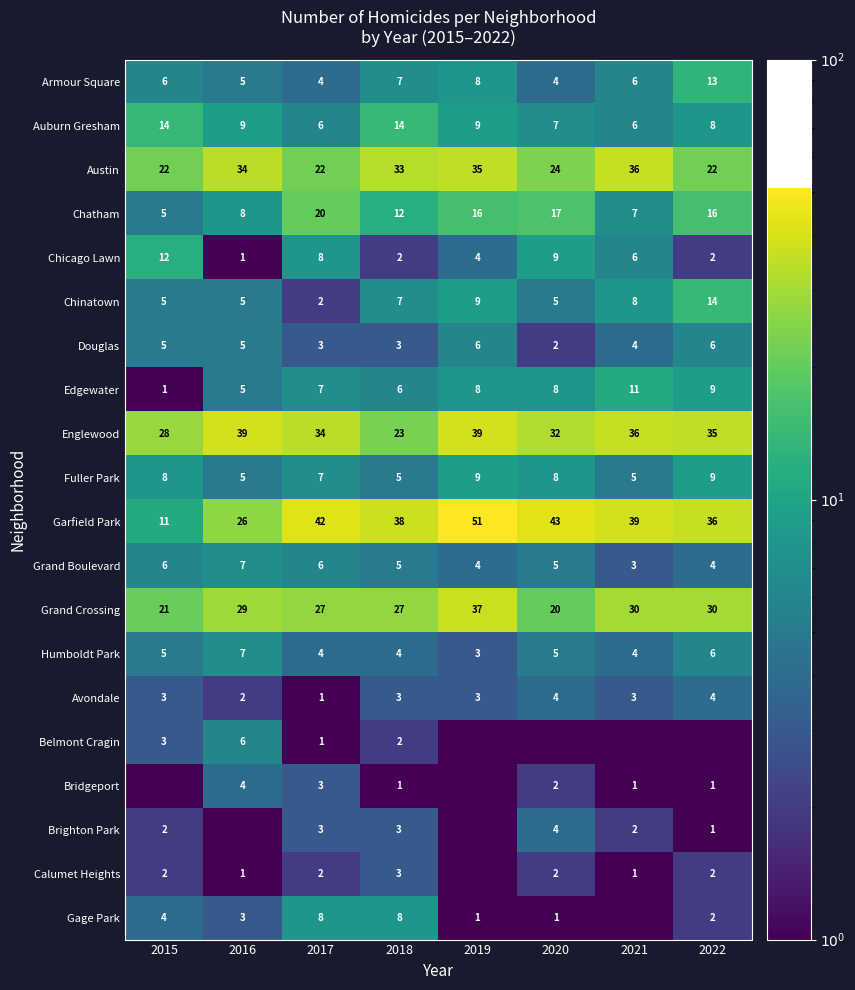

What is the sum of all Humboldt Park values?

38.0